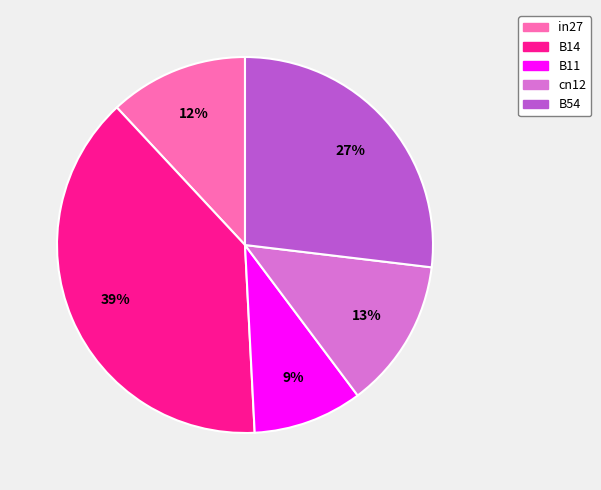

Combined, do B54 and cn12 account for over 50%?

No